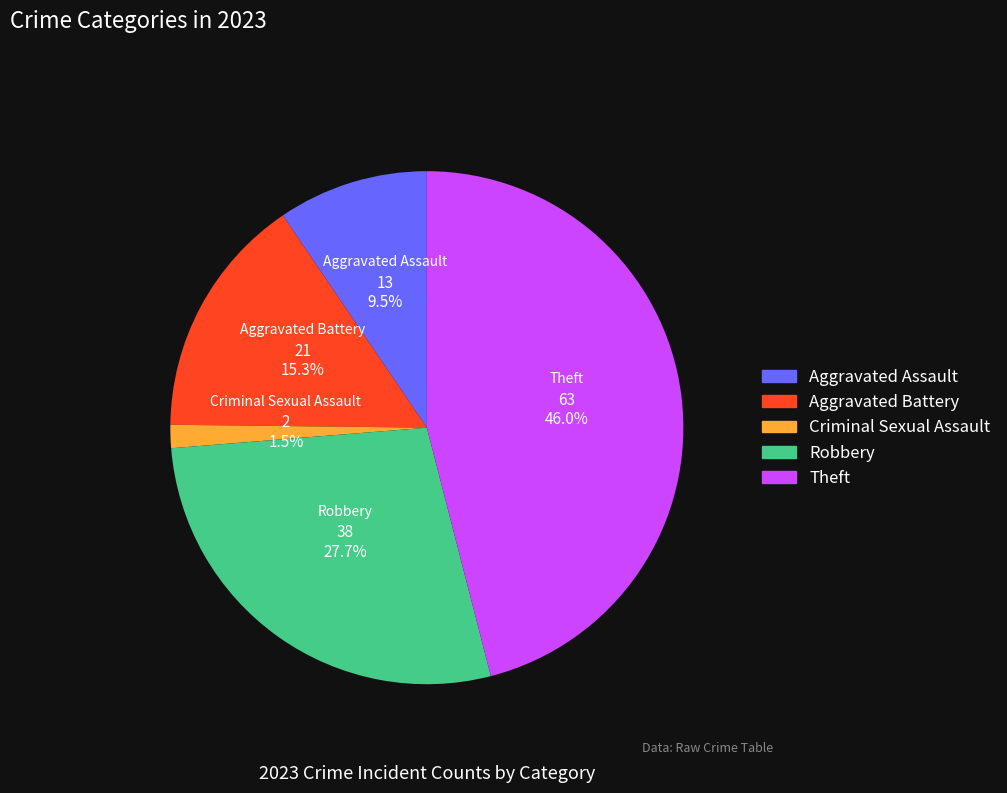

Count the number of slices in the pie.

5